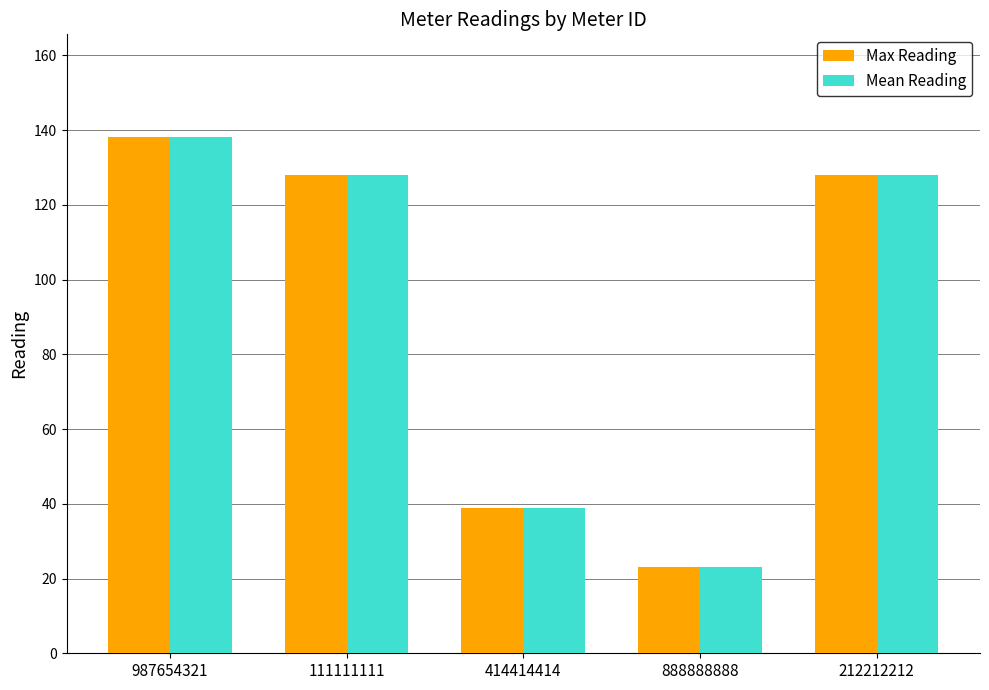

How many categories are shown in the chart?

5